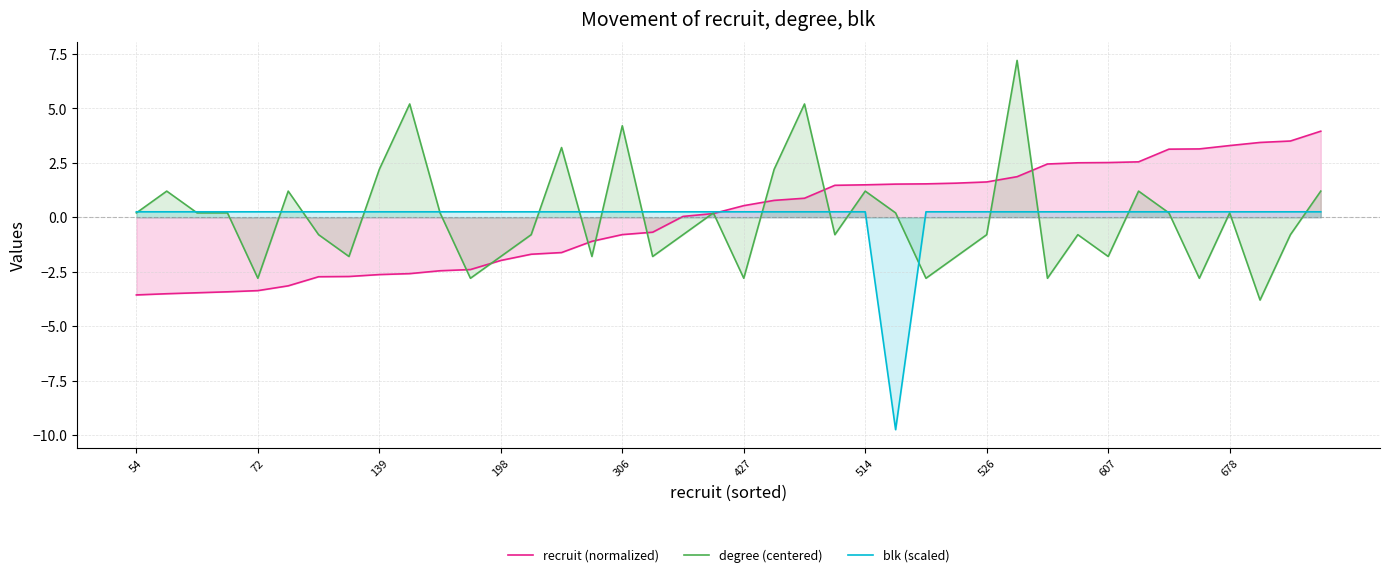

The recruit (normalized) series shows 2.5 at 607. True or false?

True